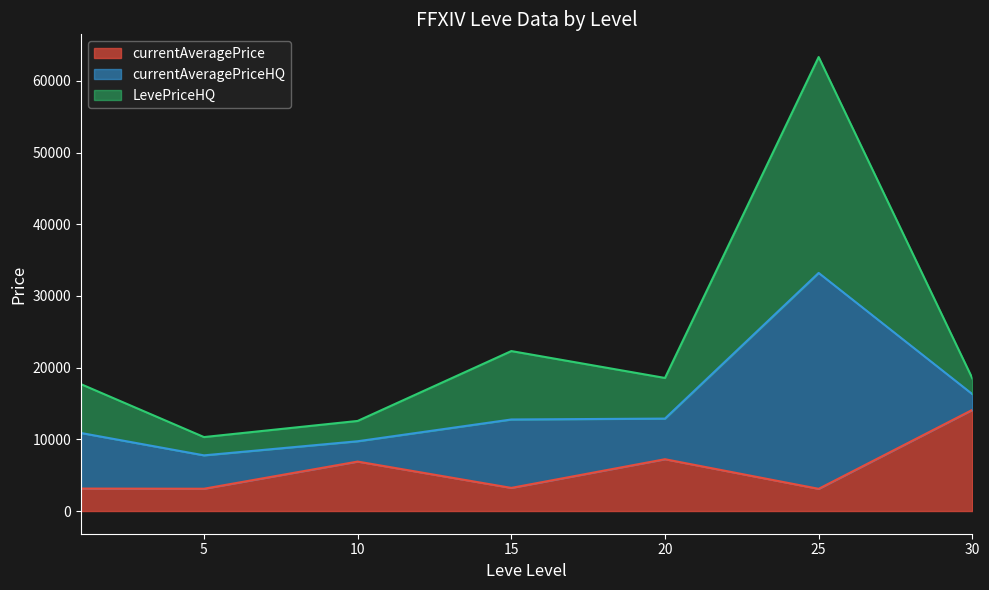

At which category is the sum across all series the highest?

25